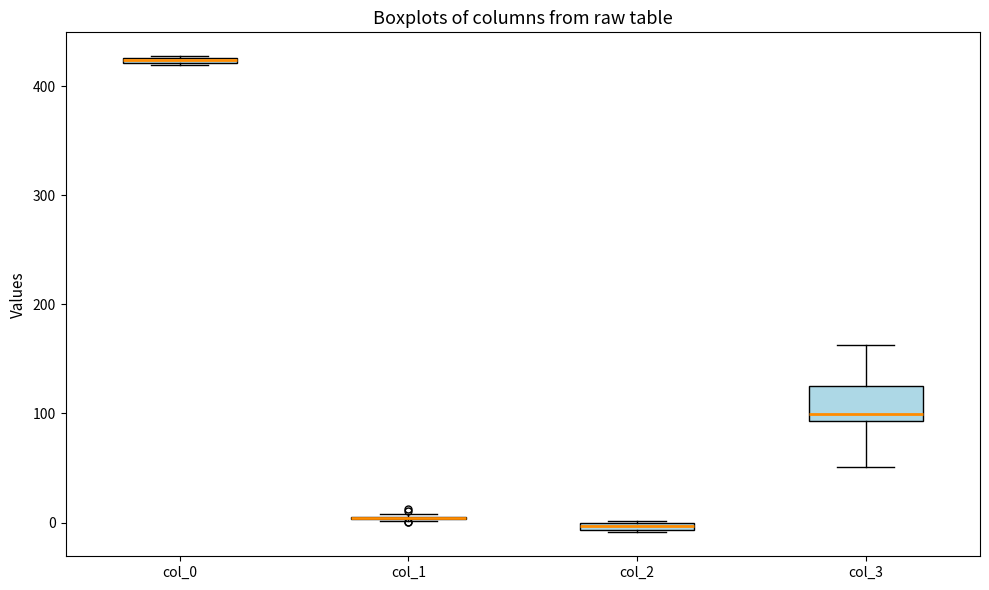

Comparing the boxes themselves (not the whiskers), which one is the tallest?

col_3